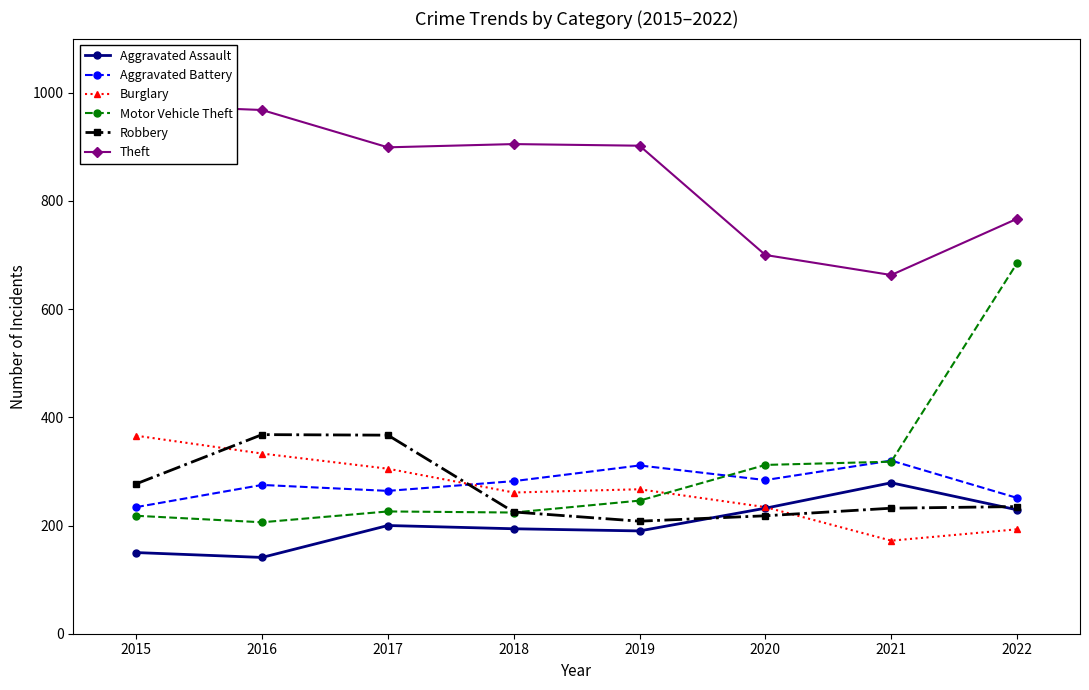

Which series ends up on top after the final intersection of Motor Vehicle Theft and Aggravated Battery?

Motor Vehicle Theft